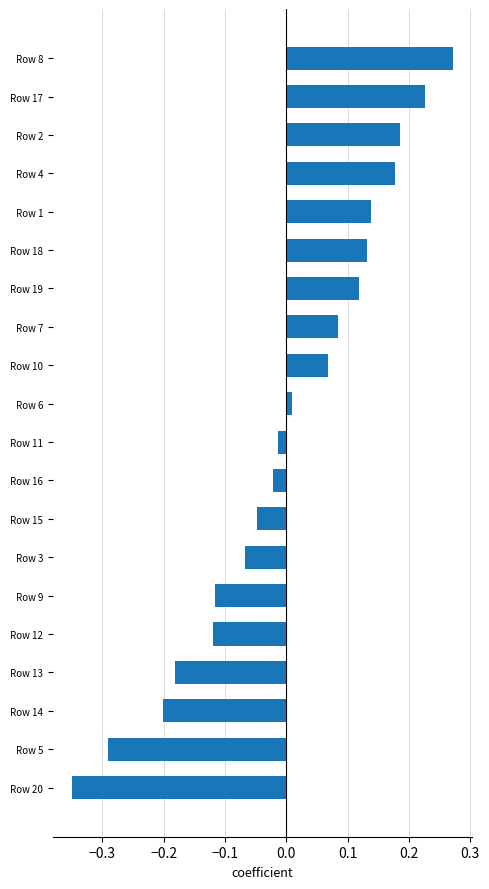

Between Row 9 and Row 16, which is larger?

Row 16